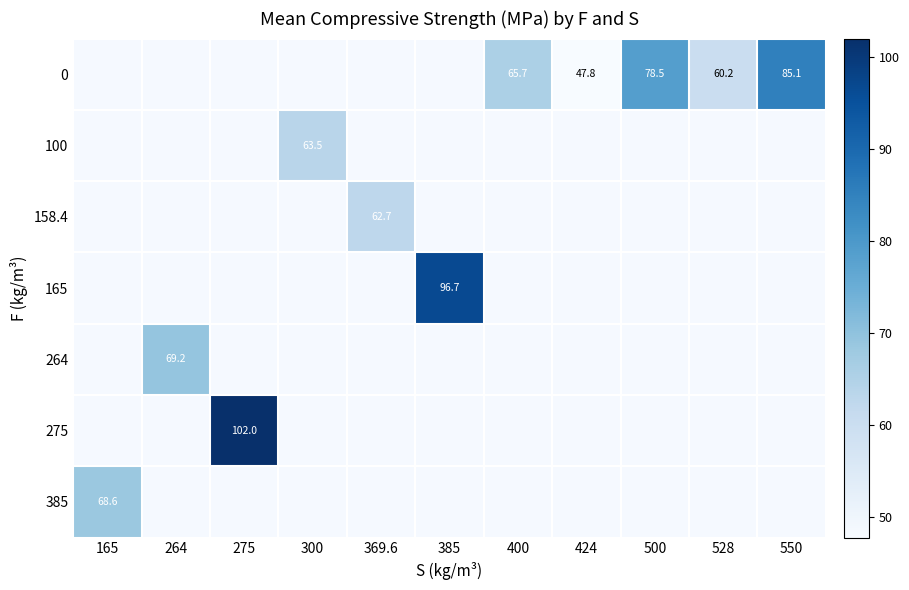

Which label corresponds to the smallest value in the chart?

424